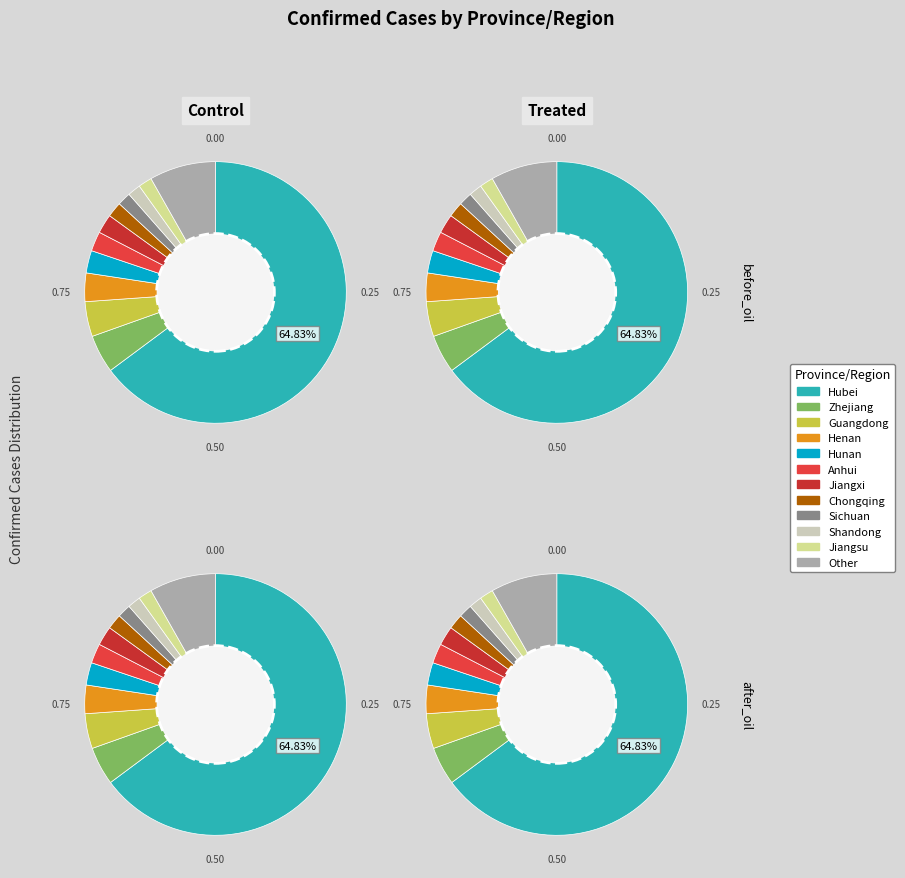

To the nearest percent, what percentage of the pie is Zhejiang?

5%